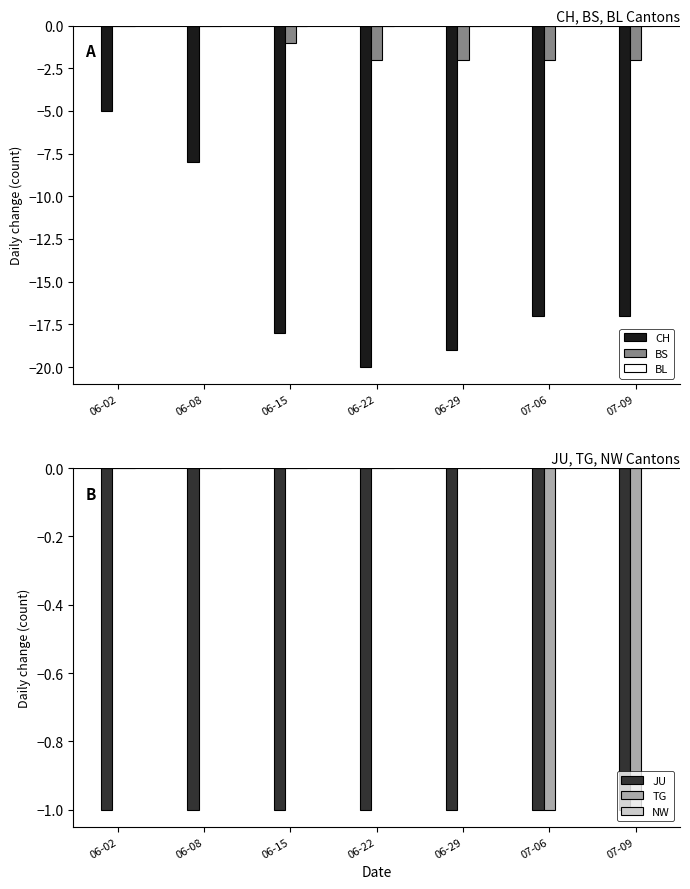

Is the value of JU at 07-09 greater than the value of NW at 06-29?

No